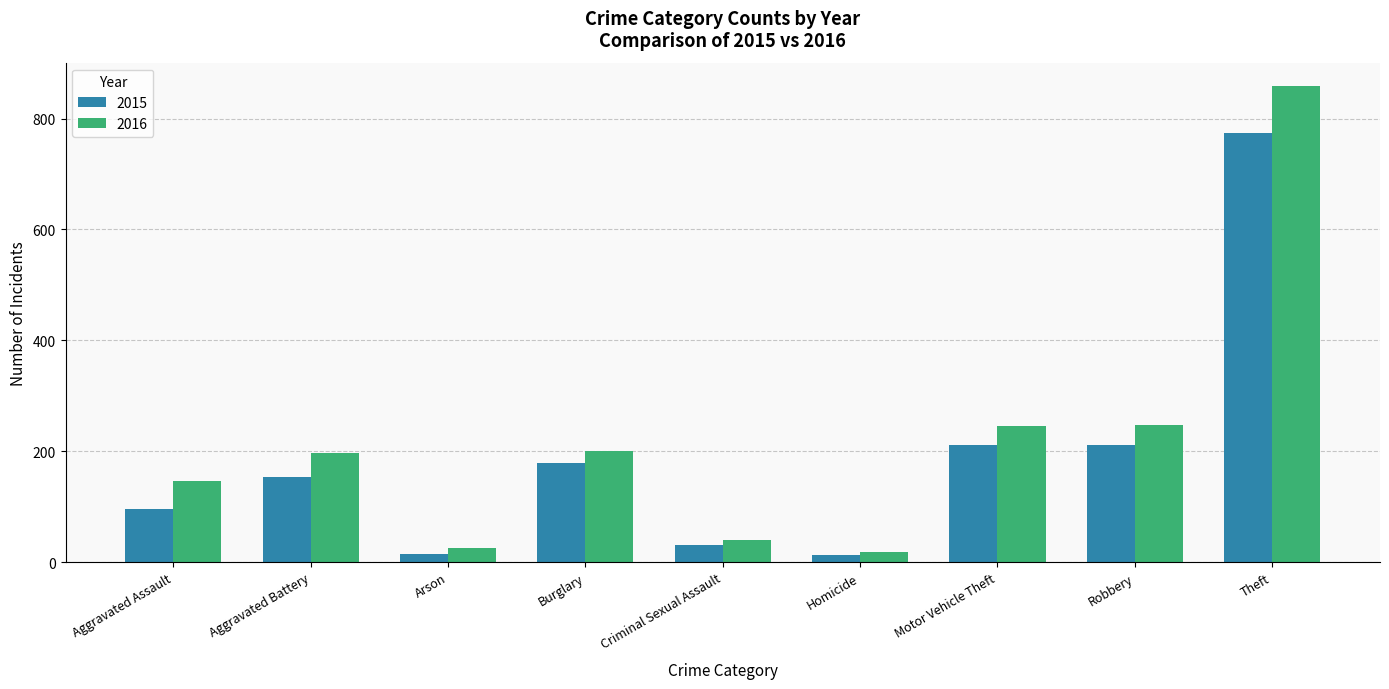

What is the value of the 2016 bar at the 2nd from the left?

196